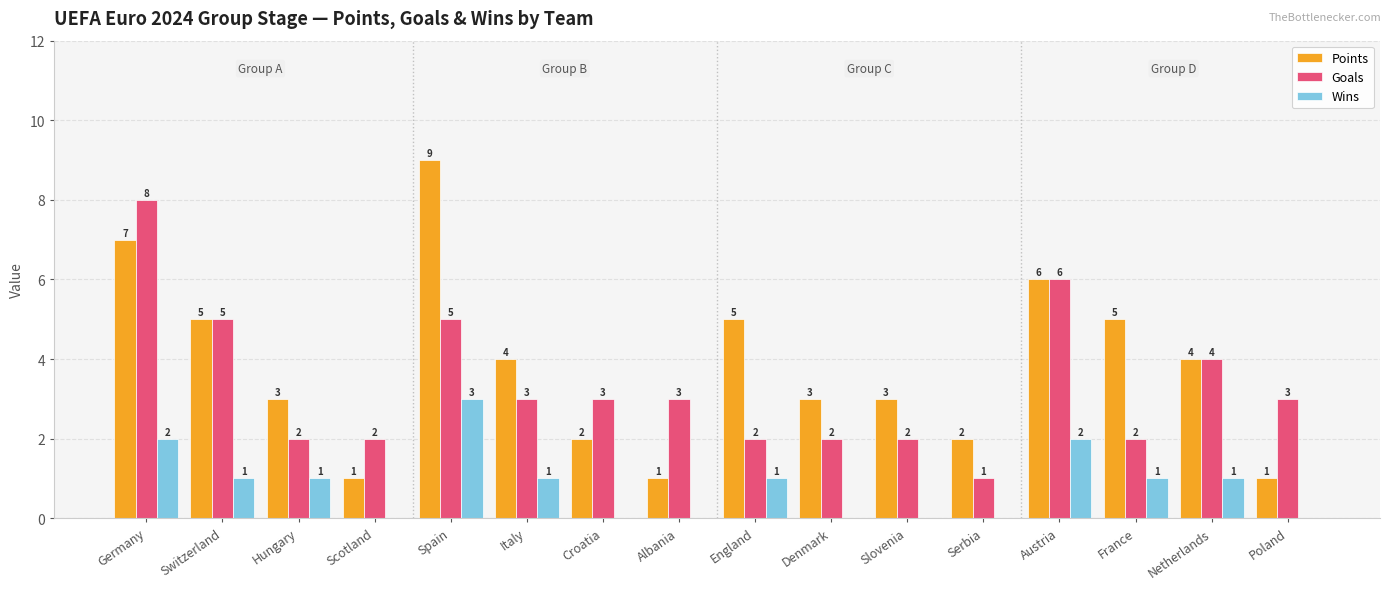

How many data points does each series have?

16